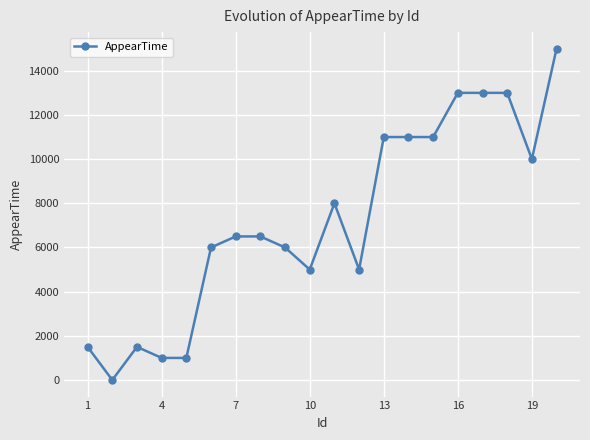

What is the sum of all values?

145000